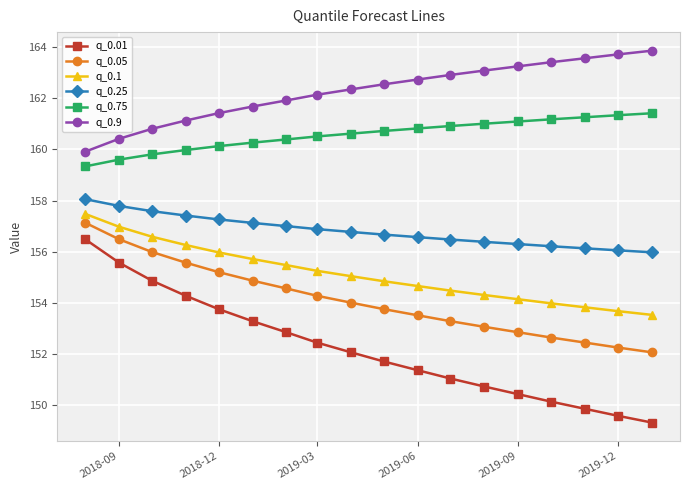

What is the average value of the q_0.05 series?

154.1